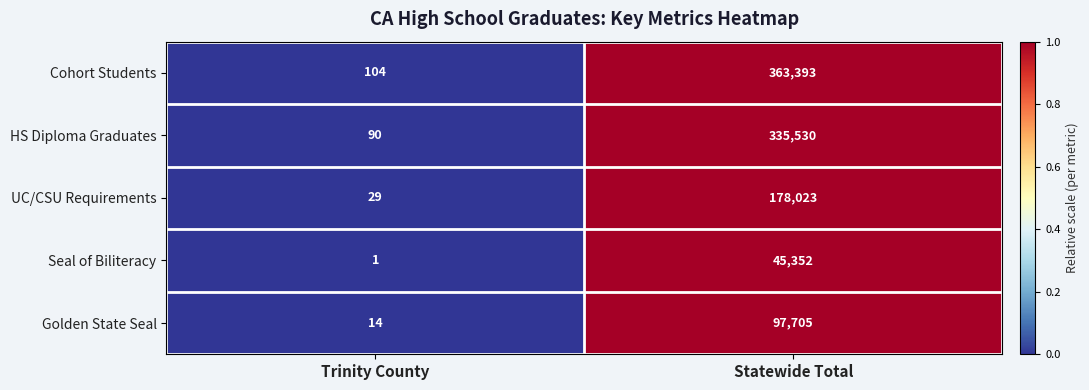

What is the difference between the maximum and minimum values in the Cohort Students series?

363289